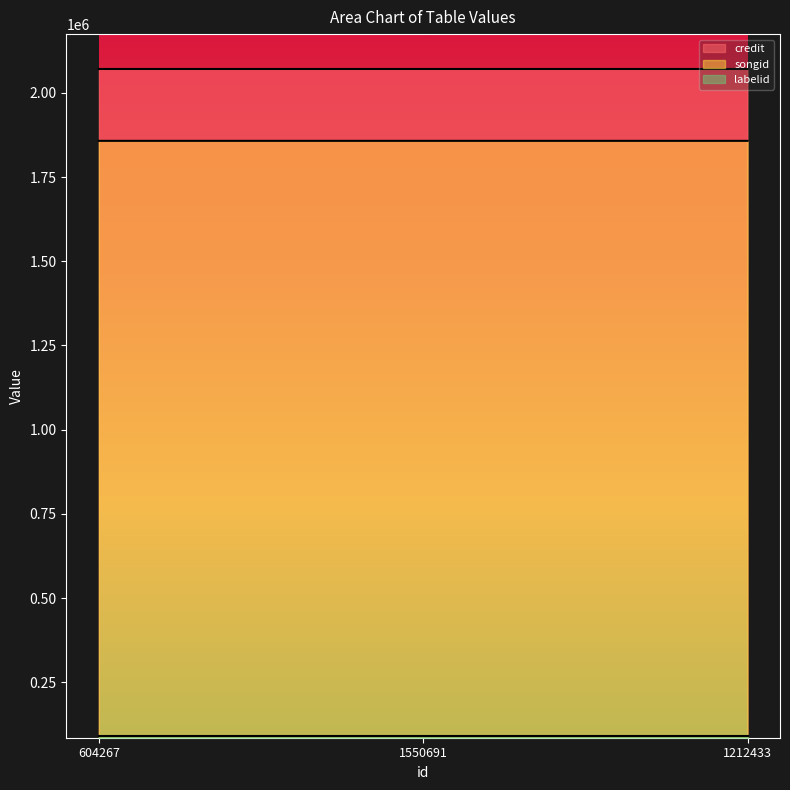

What is the difference between the maximum and minimum values in the credit series?

1